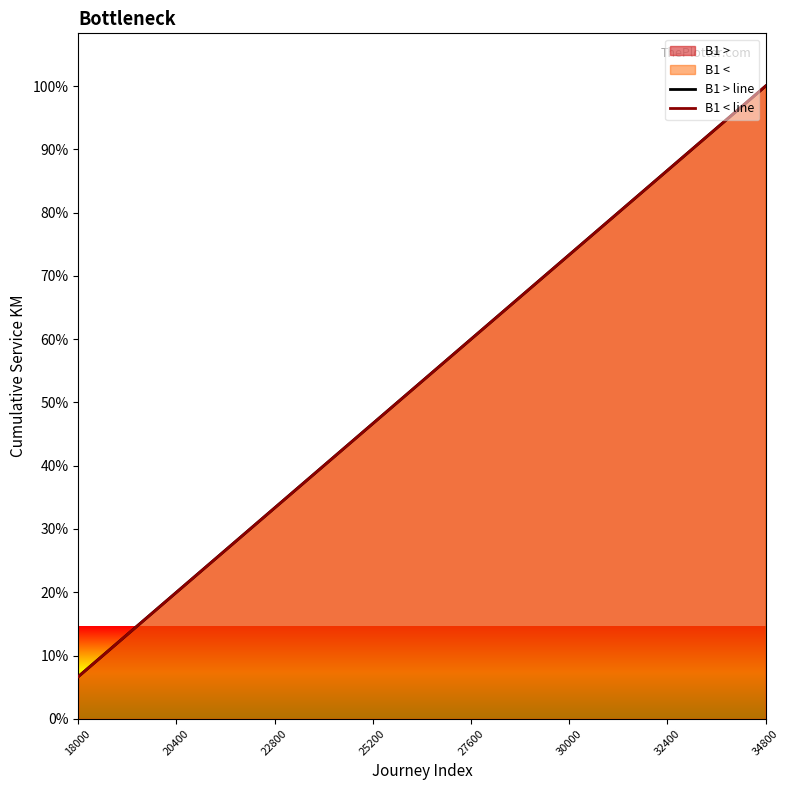

What is the difference between the second highest and second lowest values in the B1 > line series?

192